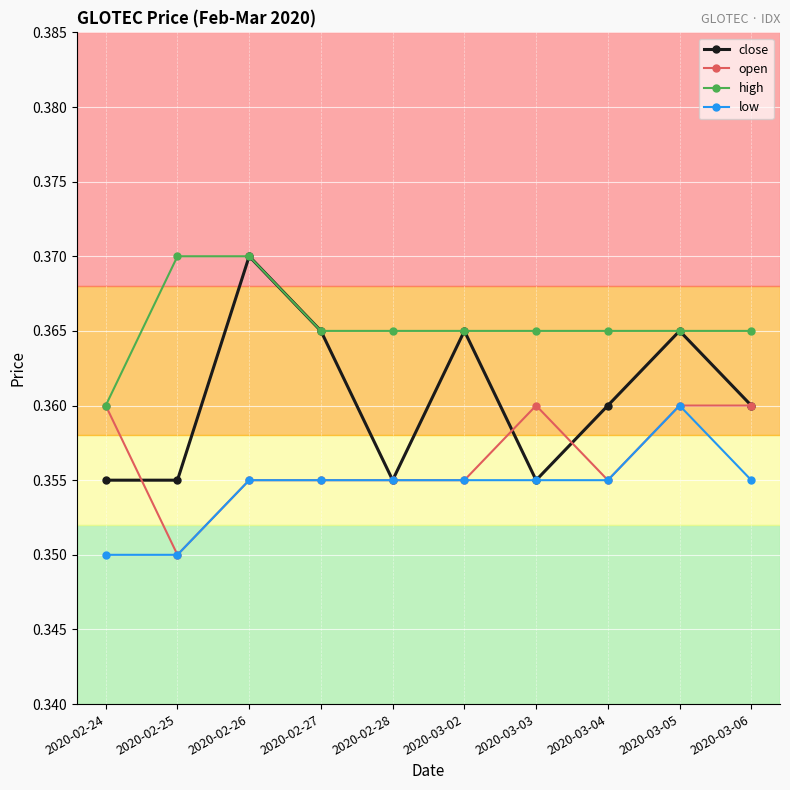

How many high values are between 0 and 1?

10